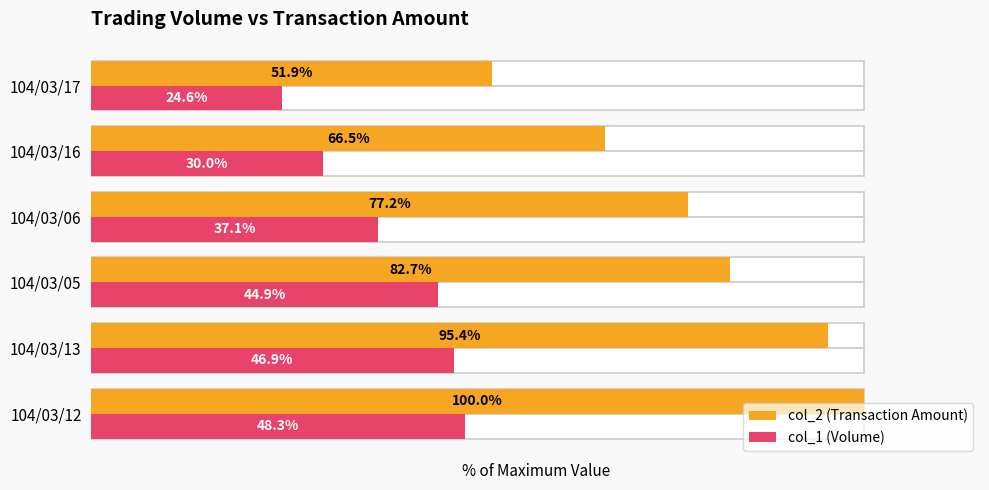

Which series has the largest total across all categories?

col_2 (Transaction Amount)